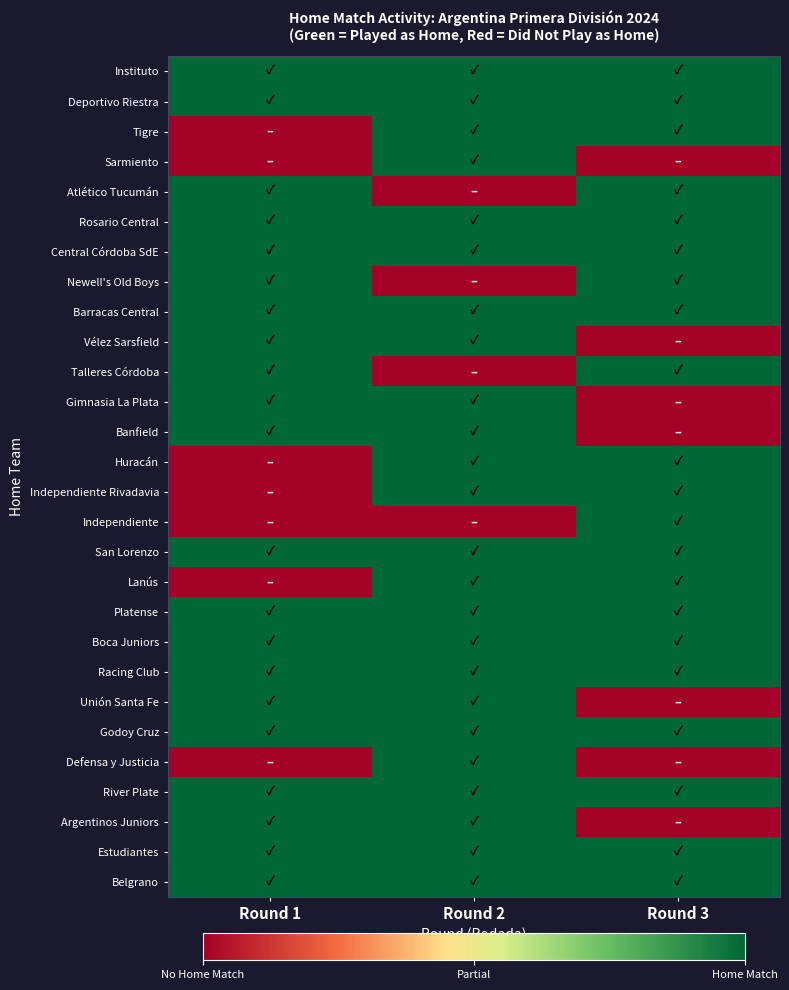

At how many categories does at least one series exceed 0?

3